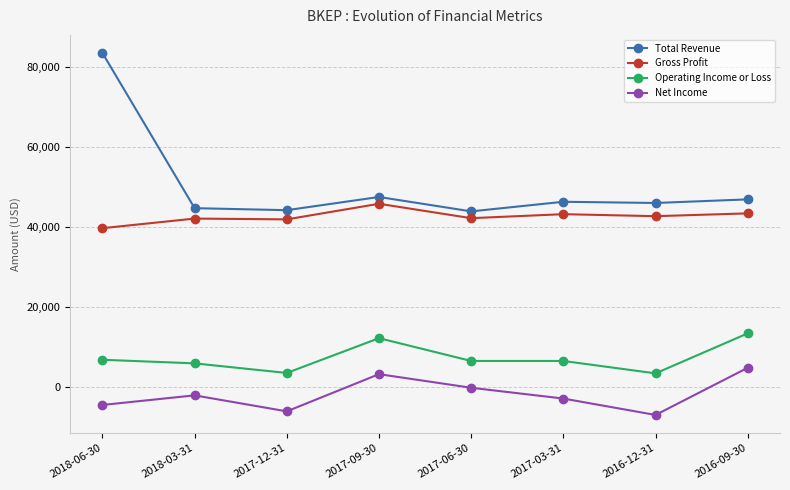

What are all the series names shown in the legend?

Total Revenue, Gross Profit, Operating Income or Loss, Net Income